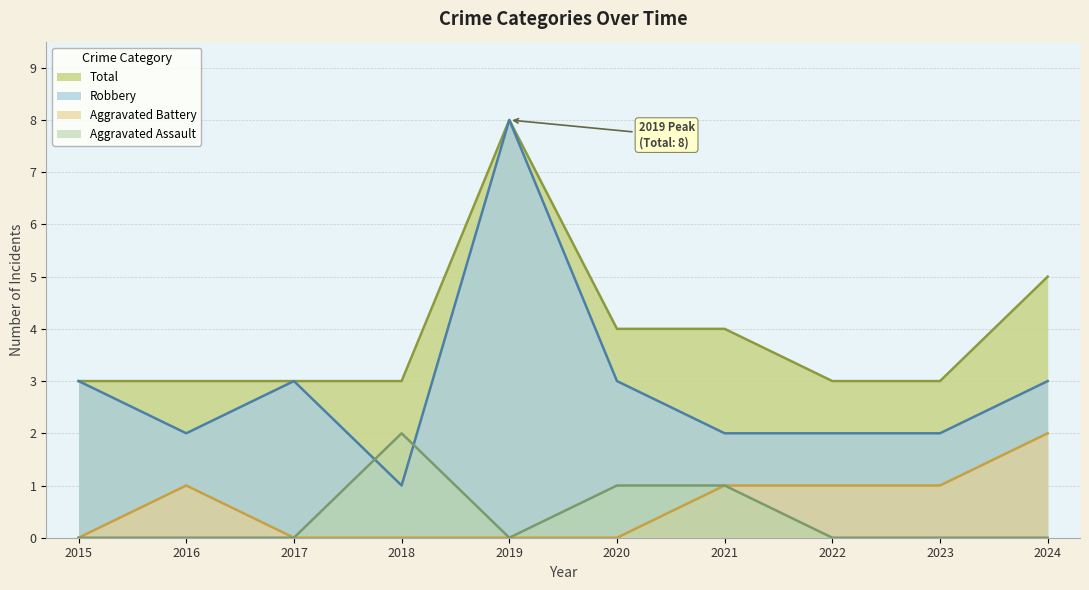

How many lines are shown in the chart?

4